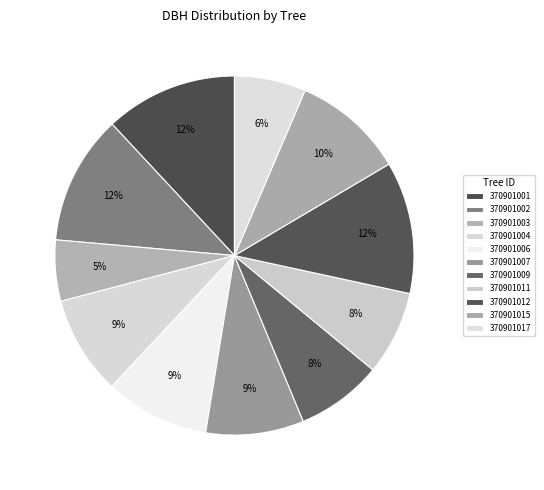

The 370901003 slice represents 1% of the pie. True or false?

False